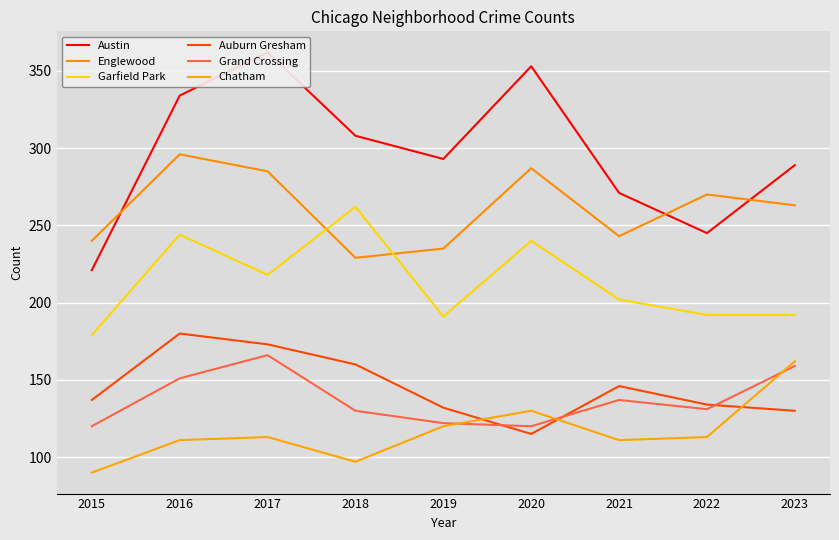

What is the difference between the maximum and minimum values in the Garfield Park series?

83